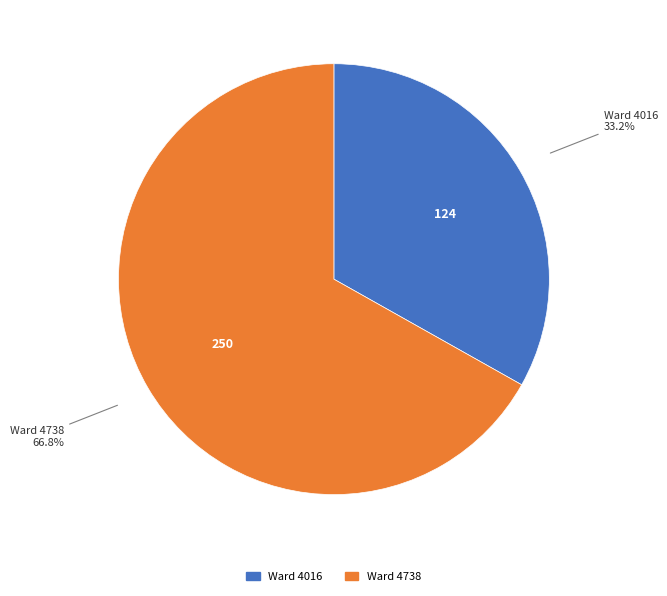

Is there any slice that represents more than half of the pie?

Yes